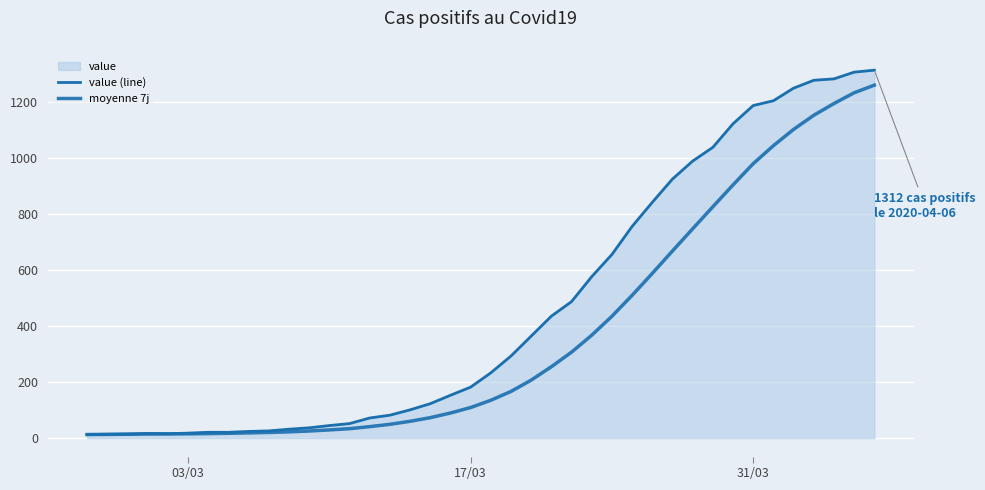

The value of moyenne 7j at 23 is 379.8. True or false?

False